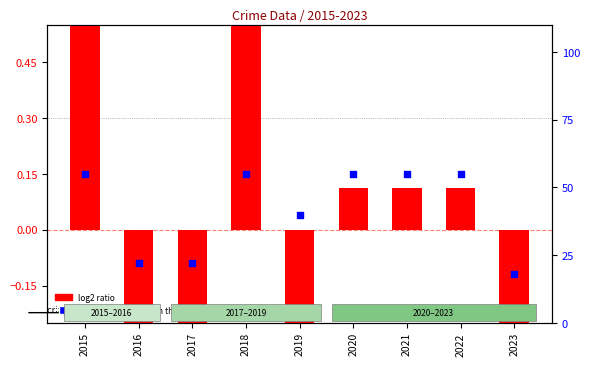

Which series contains the highest Y value?

percentile rank within the sample